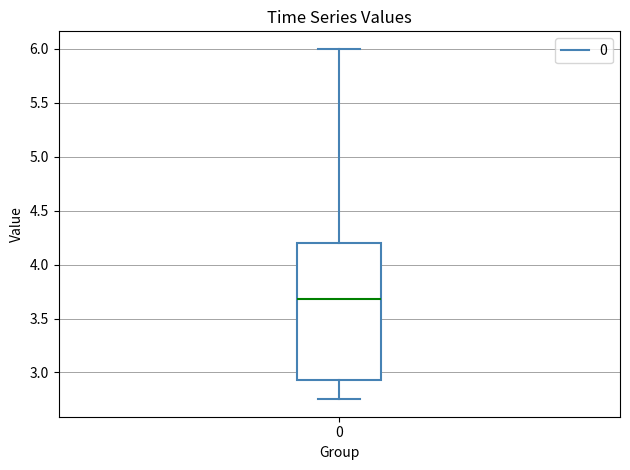

Where does the median line of the box at x = 0 sit on the y-axis? The values are not printed on the chart, so give them approximately, as read against the axis.

3.70